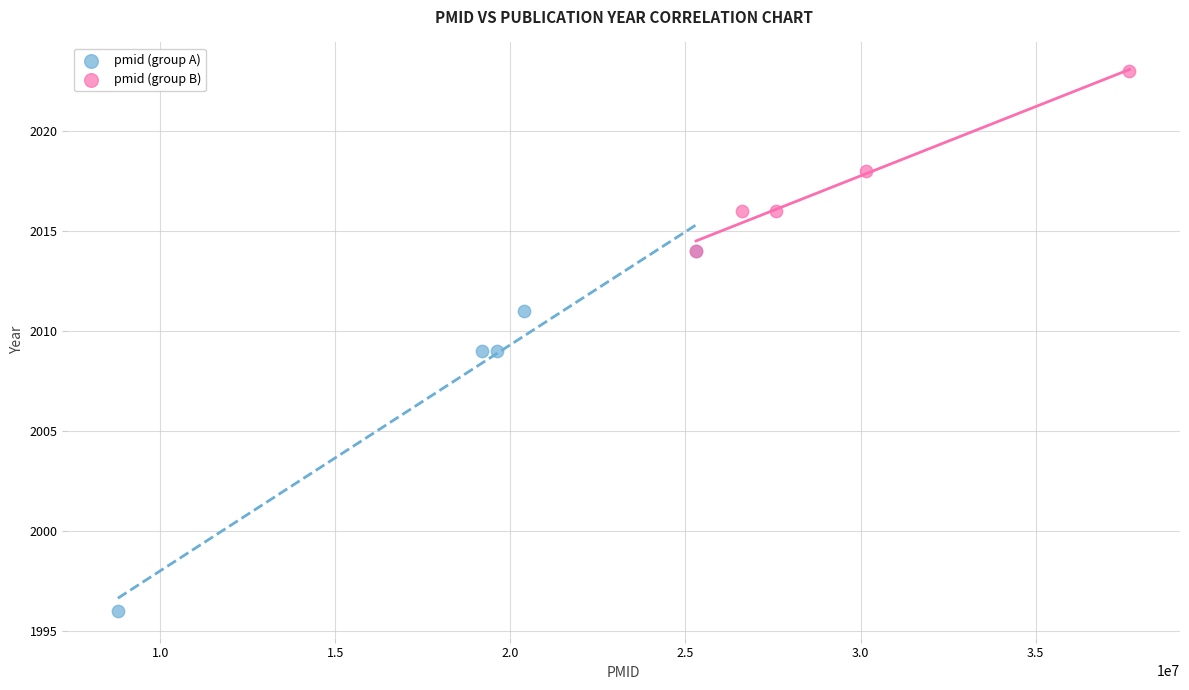

Which series has the widest spread of Y values?

pmid (group A)